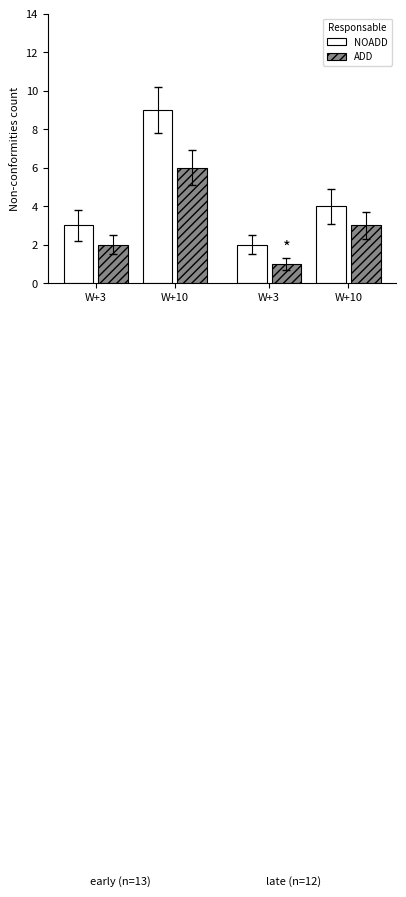

At which category does the chart reach its peak across all series?

W+10